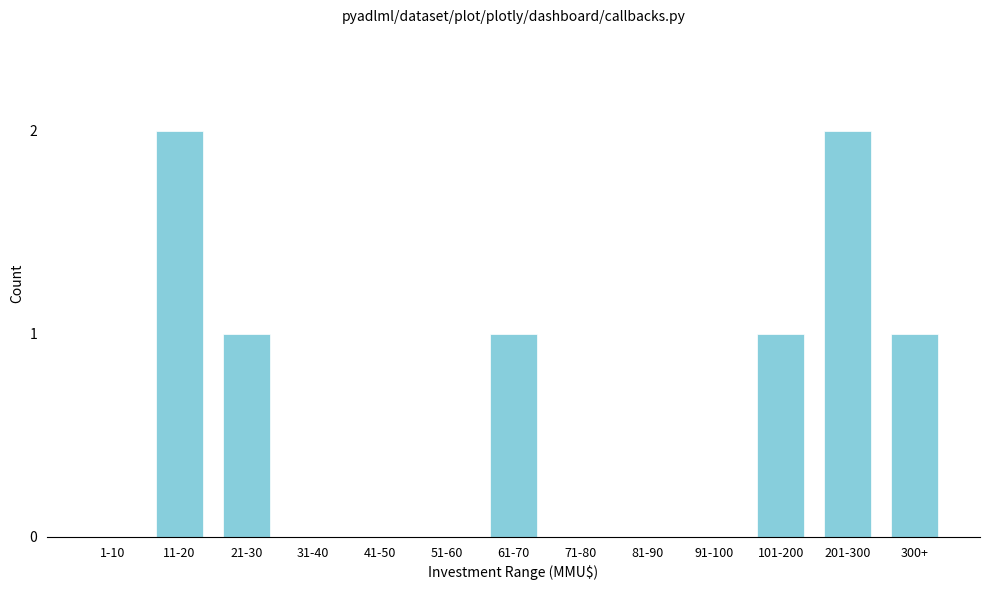

Reading left to right, transcribe all the data shown in this chart.

1-10=0	11-20=2	21-30=1	31-40=0	41-50=0	51-60=0	61-70=1	71-80=0	81-90=0	91-100=0	101-200=1	201-300=2	300+=1